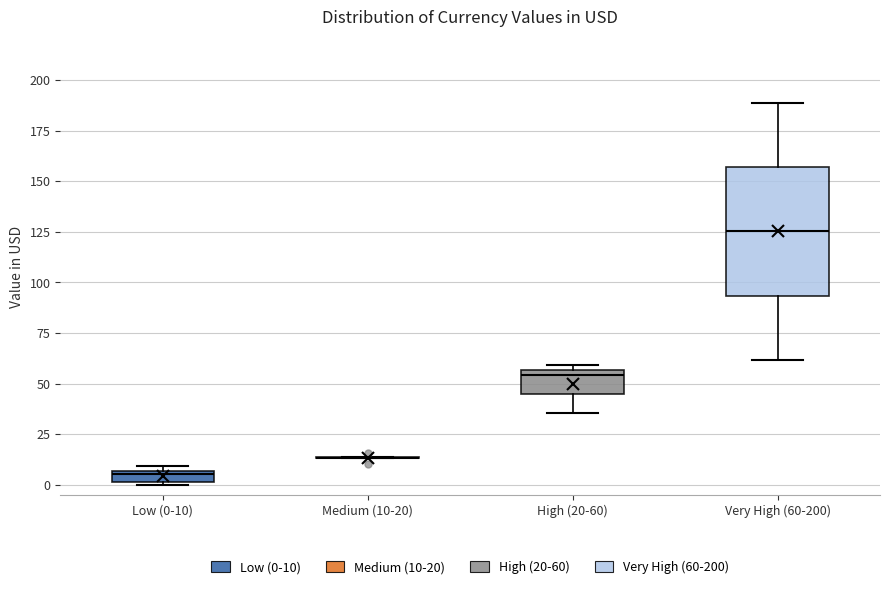

Which box is the tallest, from its lower edge to its upper edge?

Very High (60-200)